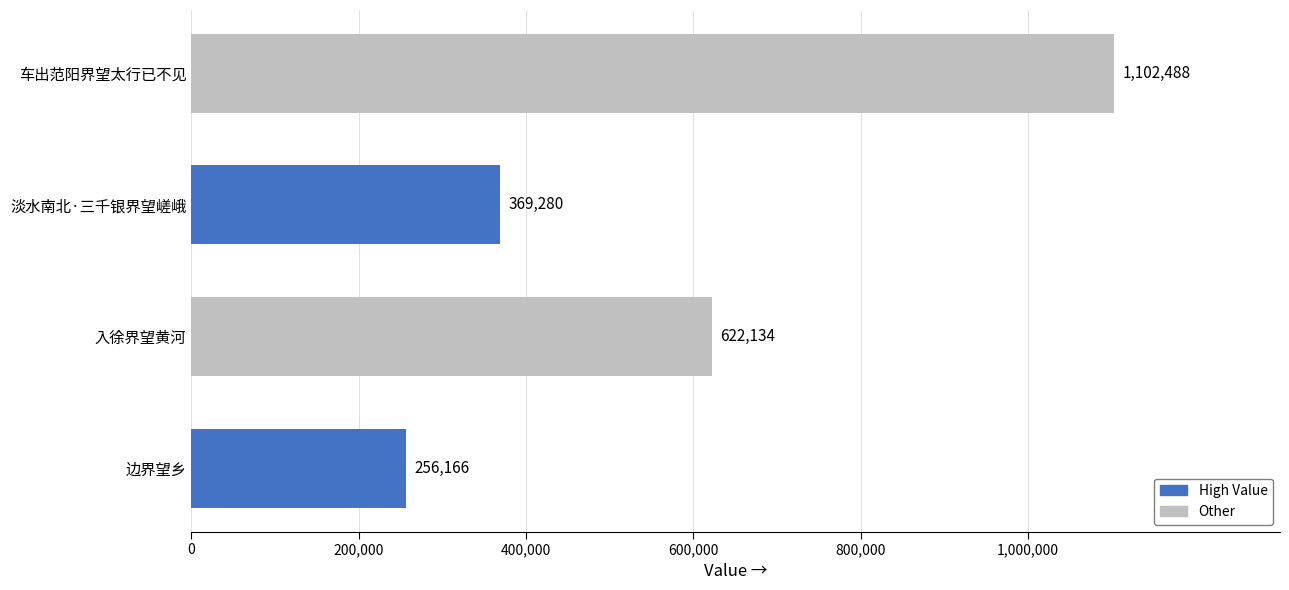

What is the sum of all values?

2350068